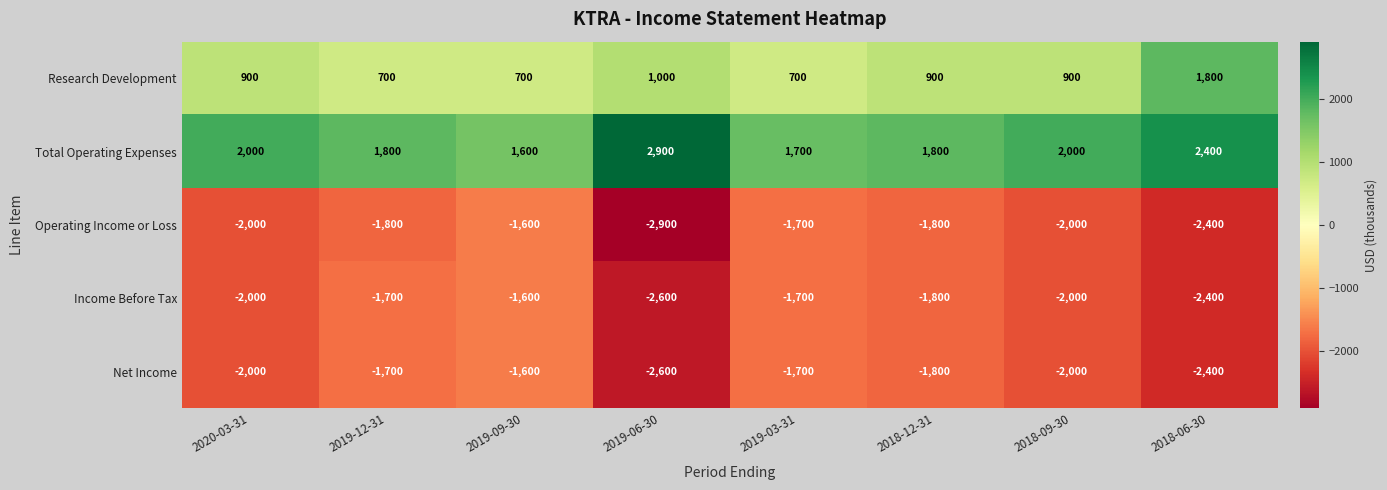

Between 2019-06-30 and 2018-06-30, which series saw the biggest shift?

Research Development